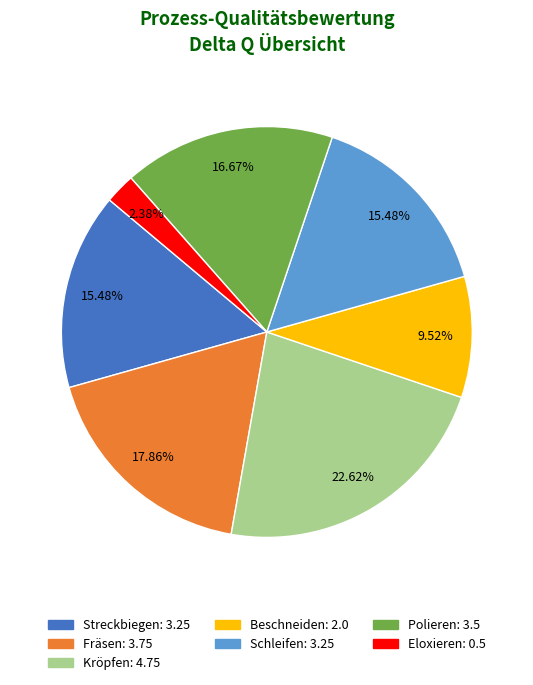

How many slices are in this pie chart?

7